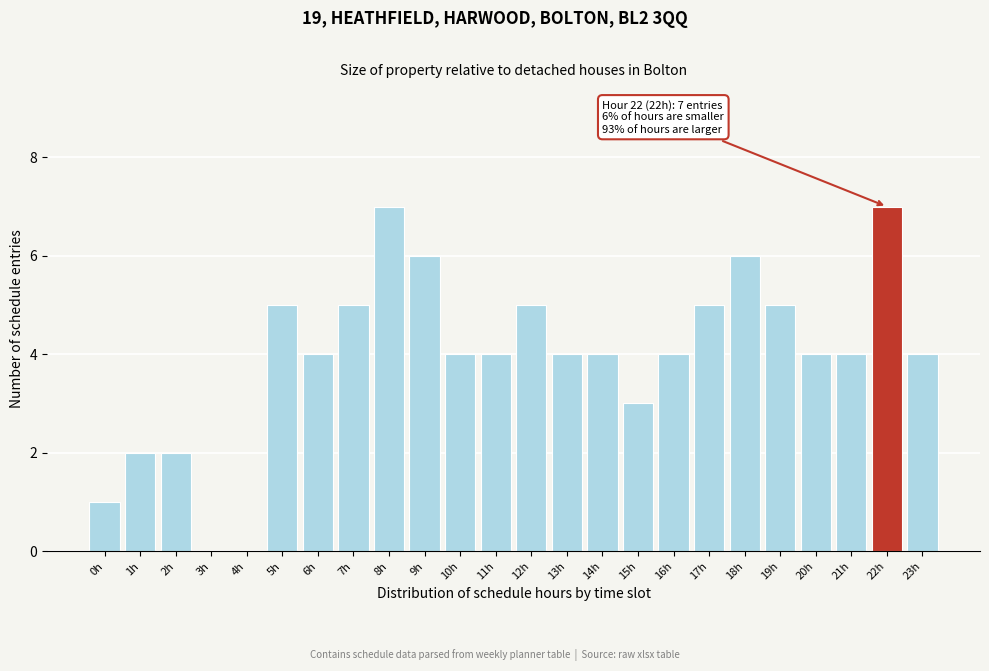

Reading left to right, list all the values displayed in this chart.

0h=1	1h=2	2h=2	3h=0	4h=0	5h=5	6h=4	7h=5	8h=7	9h=6	10h=4	11h=4	12h=5	13h=4	14h=4	15h=3	16h=4	17h=5	18h=6	19h=5	20h=4	21h=4	22h=7	23h=4